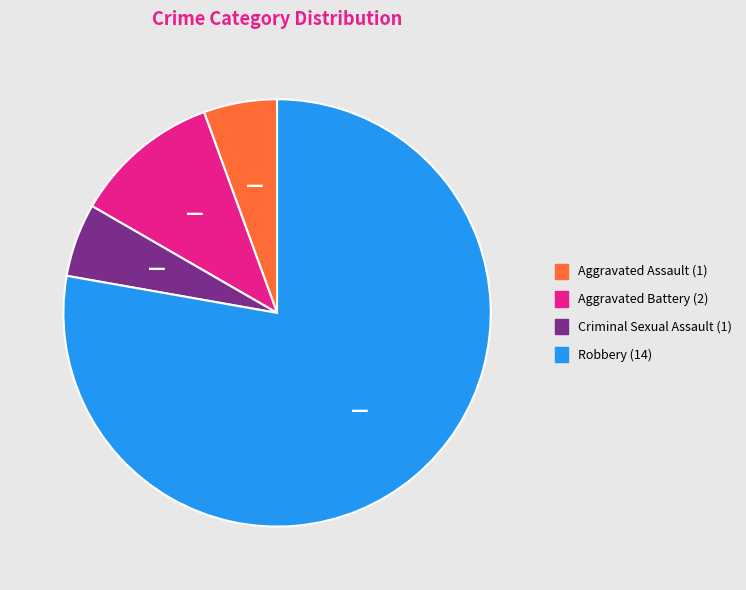

Count the number of slices in the pie.

4